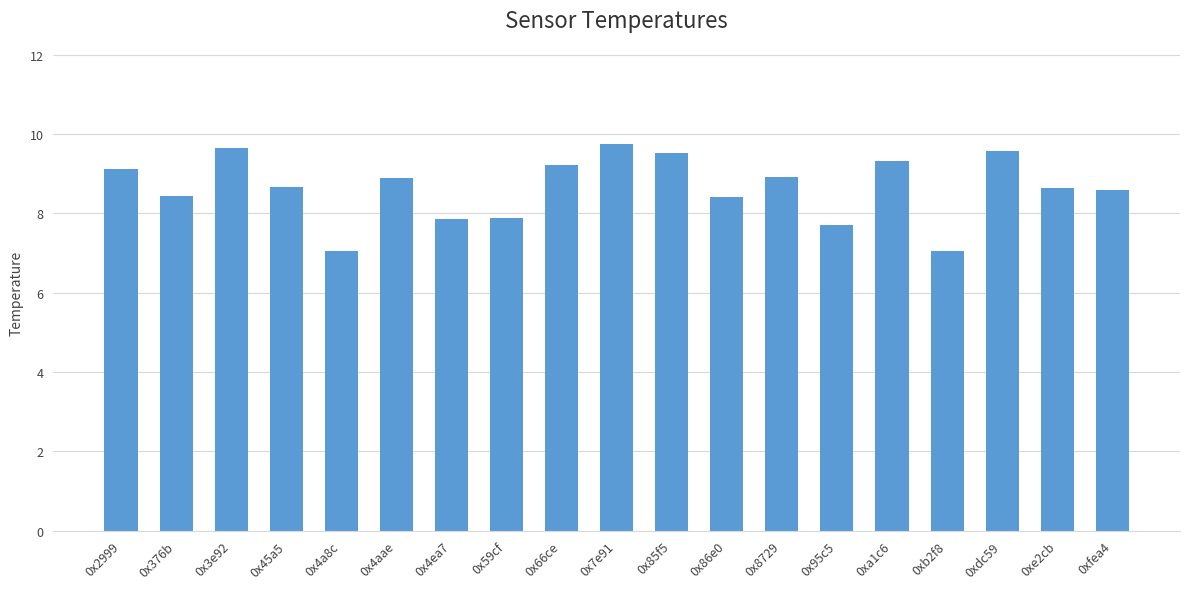

Does the chart contain any negative values?

No